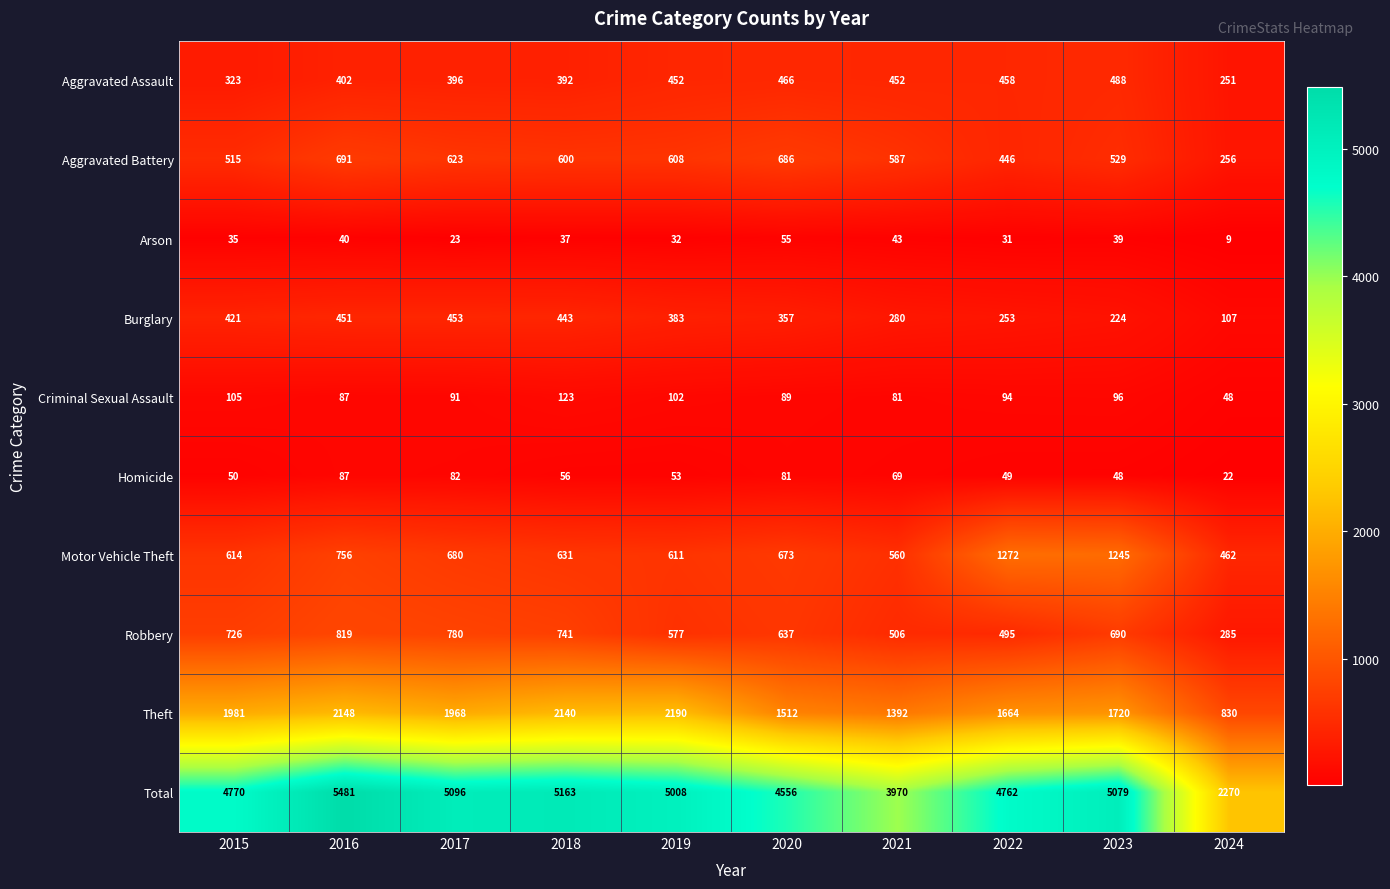

At which label does Theft first exceed 1968?

2015